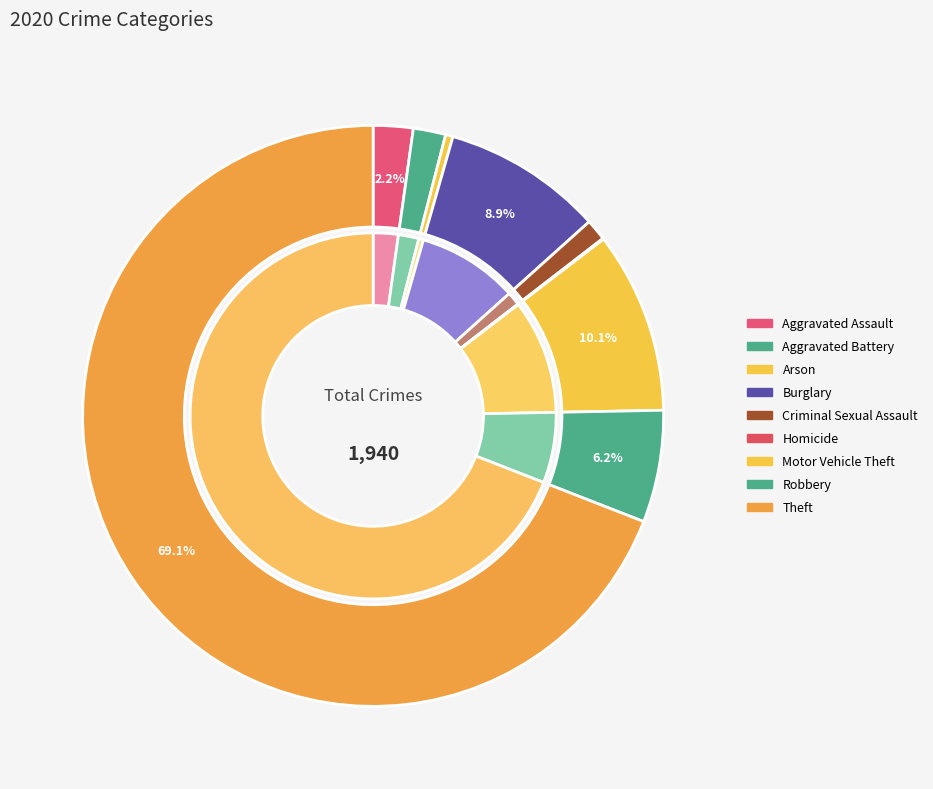

Is there any slice that represents more than half of the pie?

Yes